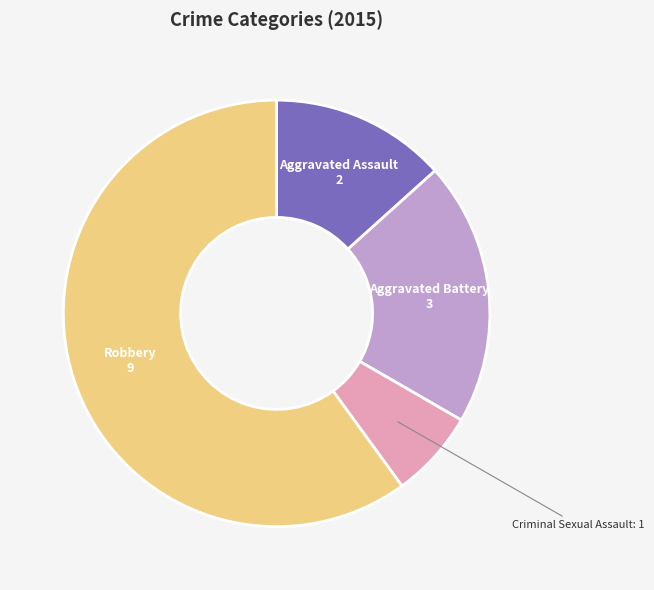

Combined, do Aggravated Assault and Criminal Sexual Assault account for over 50%?

No